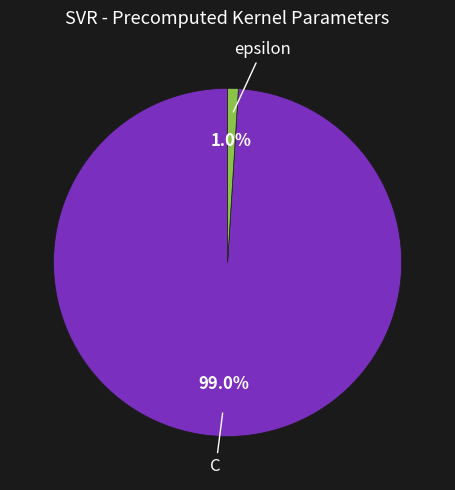

To the nearest percent, what percentage of the pie is epsilon?

1%